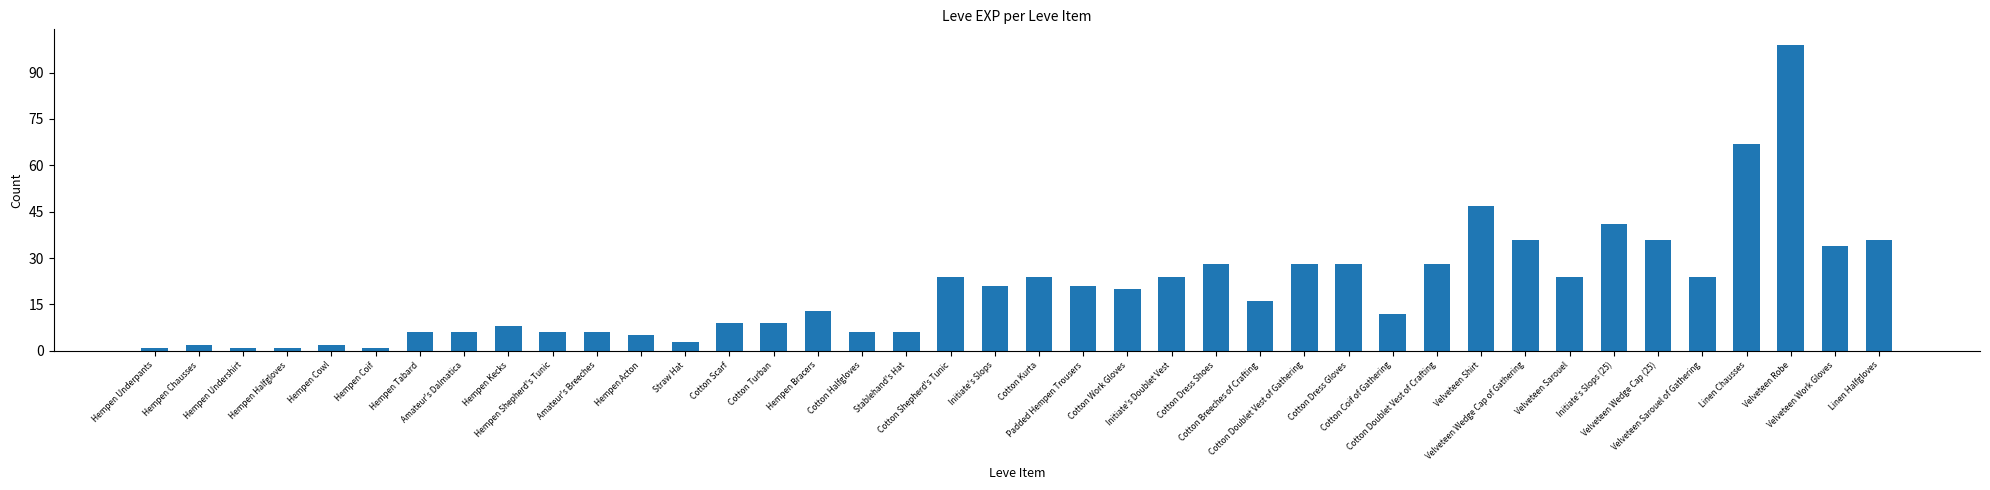

What is the difference between the maximum and second lowest values?

98